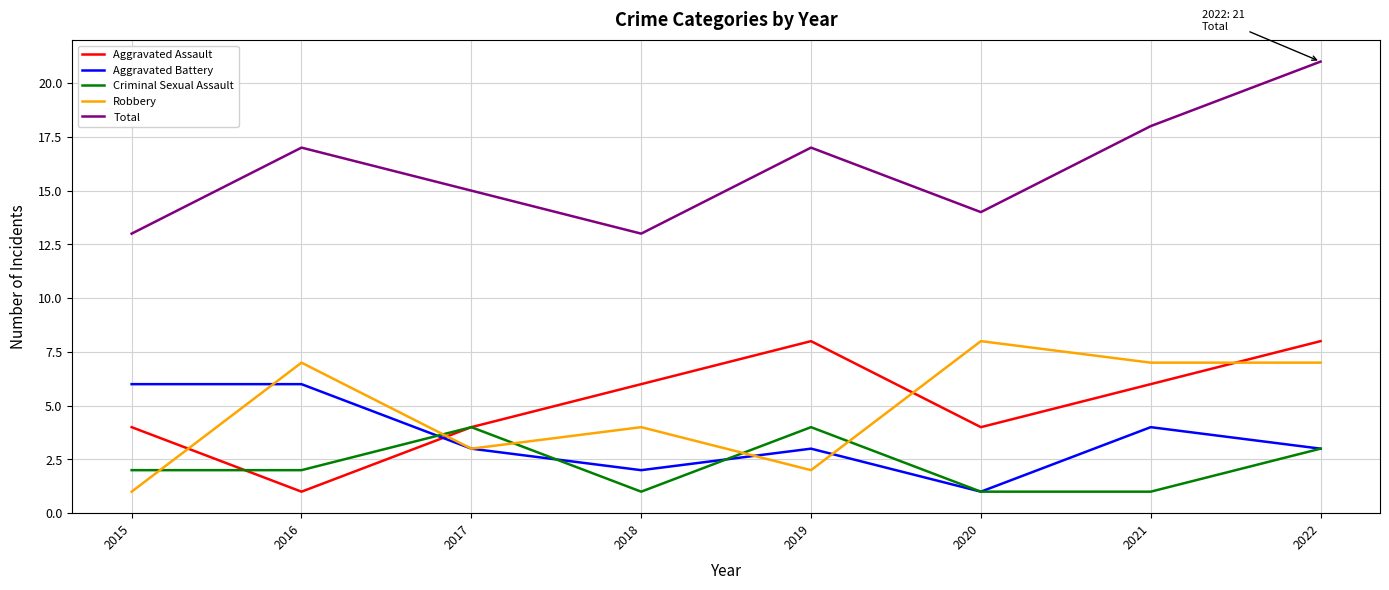

The value of Criminal Sexual Assault at 2020 is 0. True or false?

False